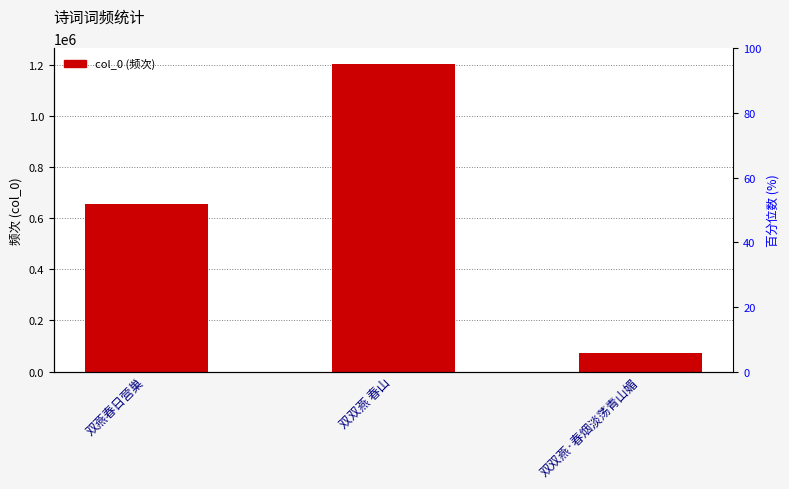

What is the sum of the values at 双双燕·春烟淡荡青山媚 and 双双燕 春山?

1275549